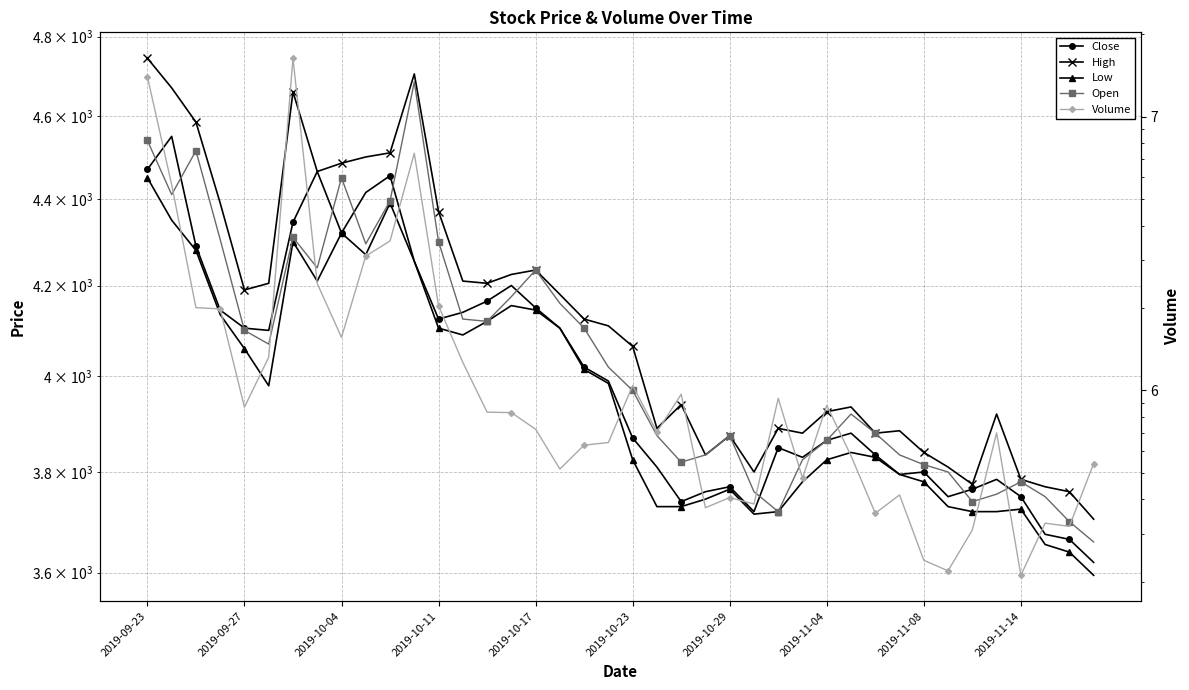

What are all the series names shown in the legend?

Close, High, Low, Open, Volume